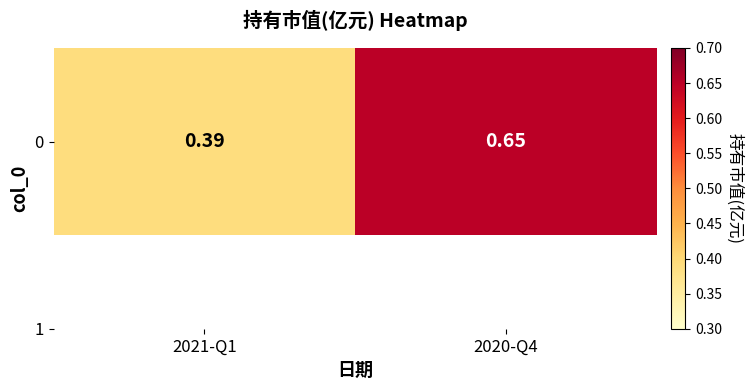

The chart shows a value of 0.1 at 2021-Q1. True or false?

False